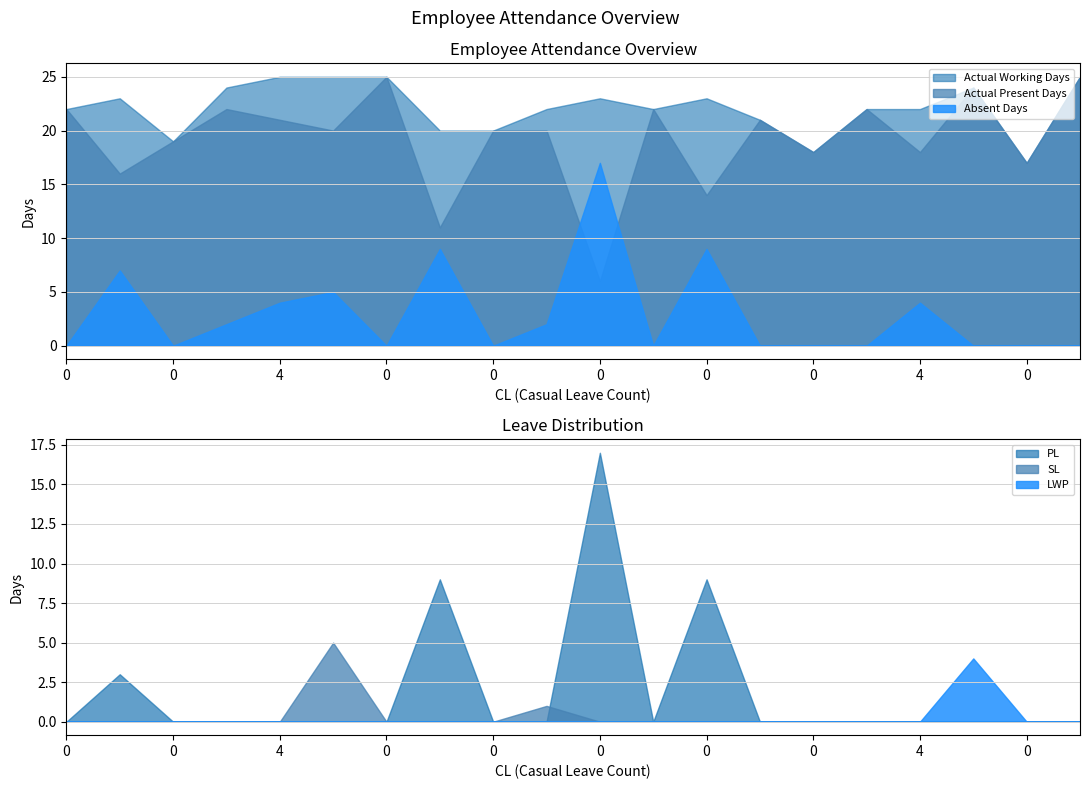

What is the difference between the highest and lowest values at 11?

22